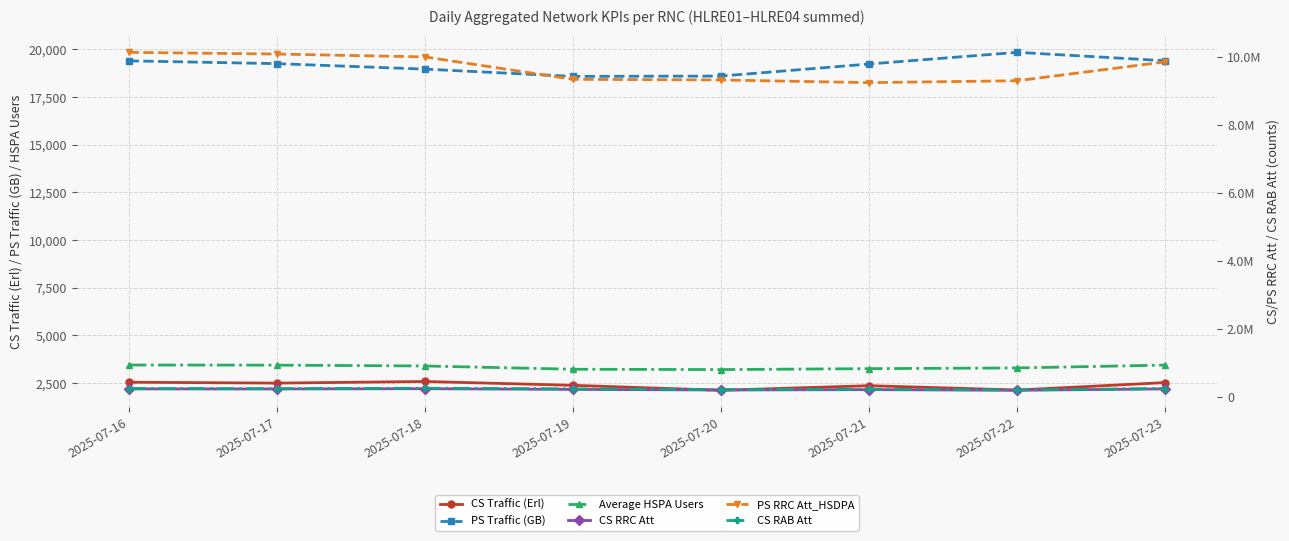

True or false: CS Traffic (Erl) and PS RRC Att_HSDPA cross at least once.

False